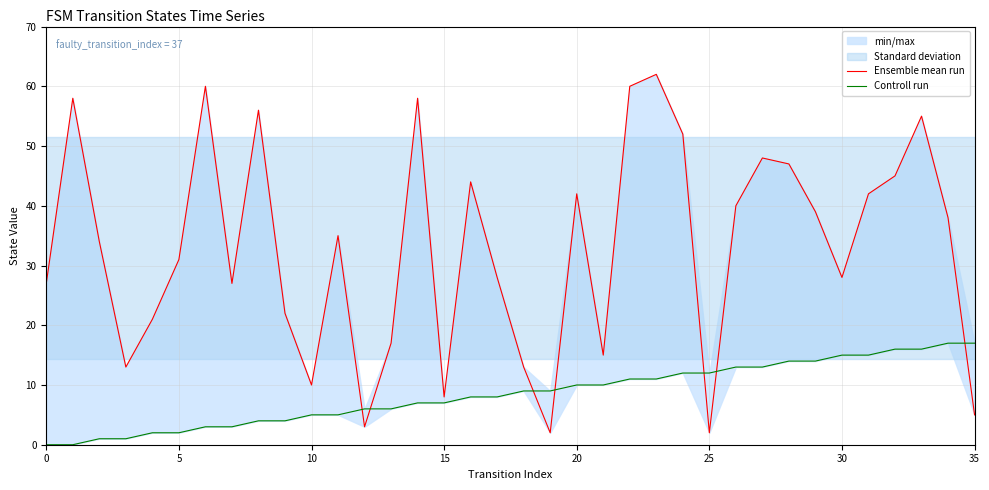

Reading left to right, list all the values displayed in this chart.

Ensemble mean run: 27	58	34	13	21	31	60	27	56	22	10	35	3	17	58	8	44	28	13	2	42	15	60	62	52	2	40	48	47	39	28	42	45	55	38	5
Controll run: 0	0	1	1	2	2	3	3	4	4	5	5	6	6	7	7	8	8	9	9	10	10	11	11	12	12	13	13	14	14	15	15	16	16	17	17